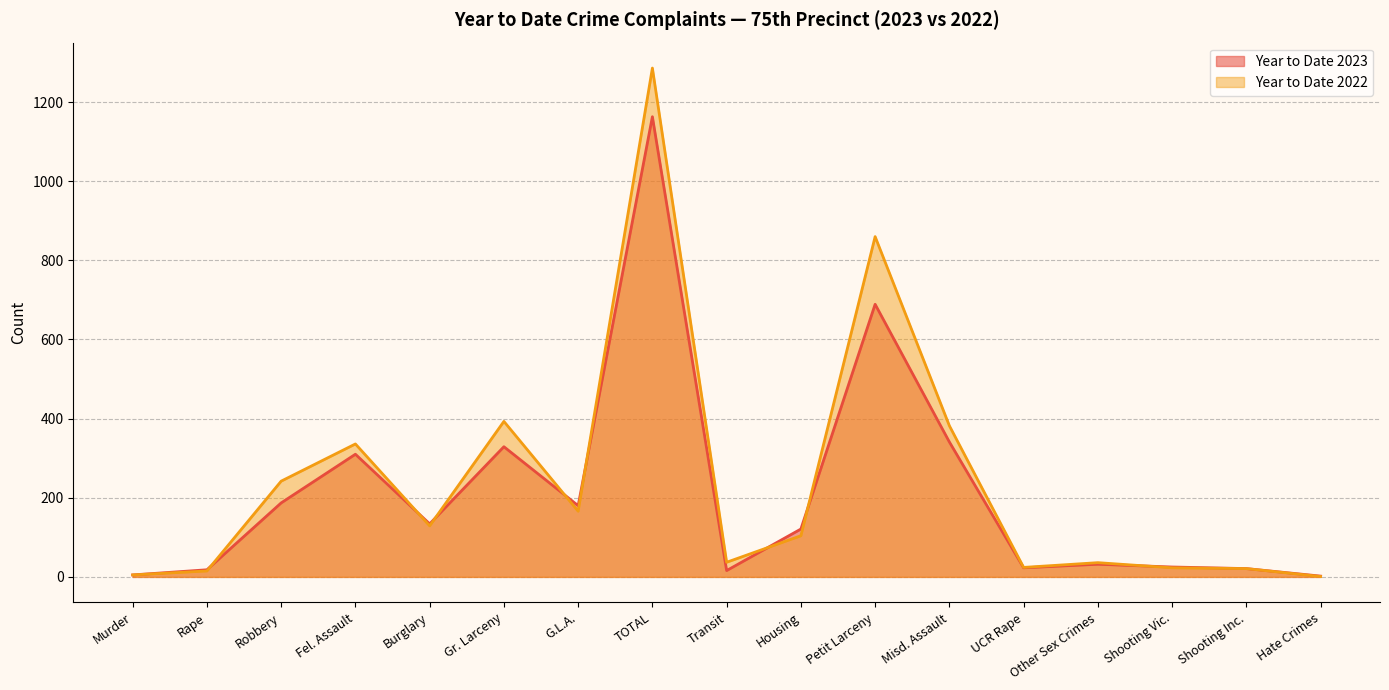

What is the label of the 3rd point from the right?

Shooting Vic.